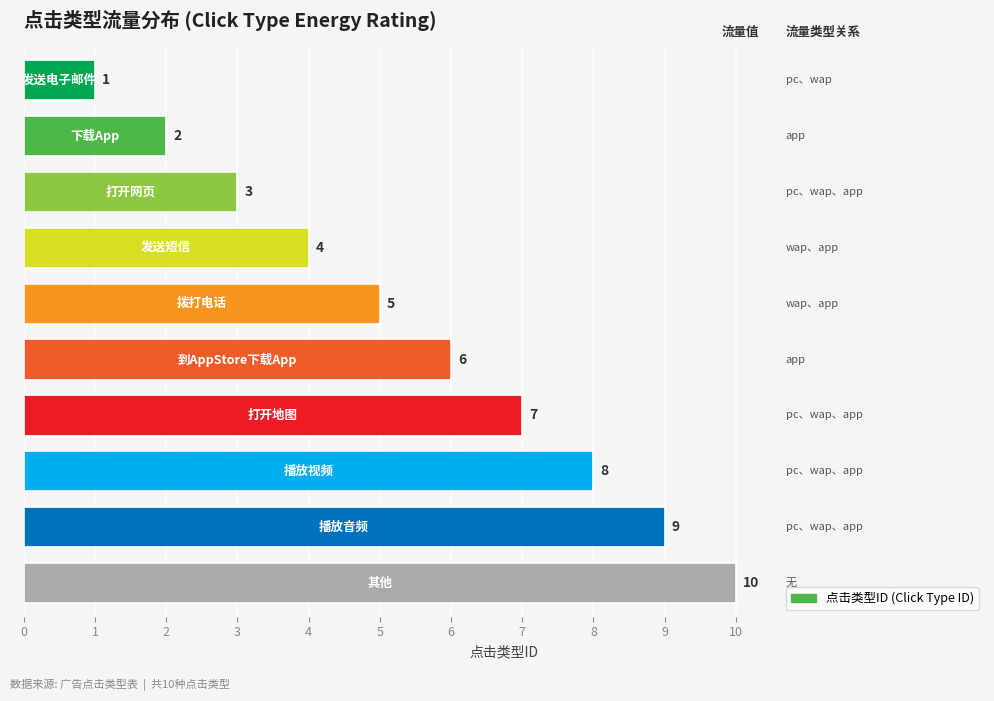

What is the difference between the maximum and minimum values?

9